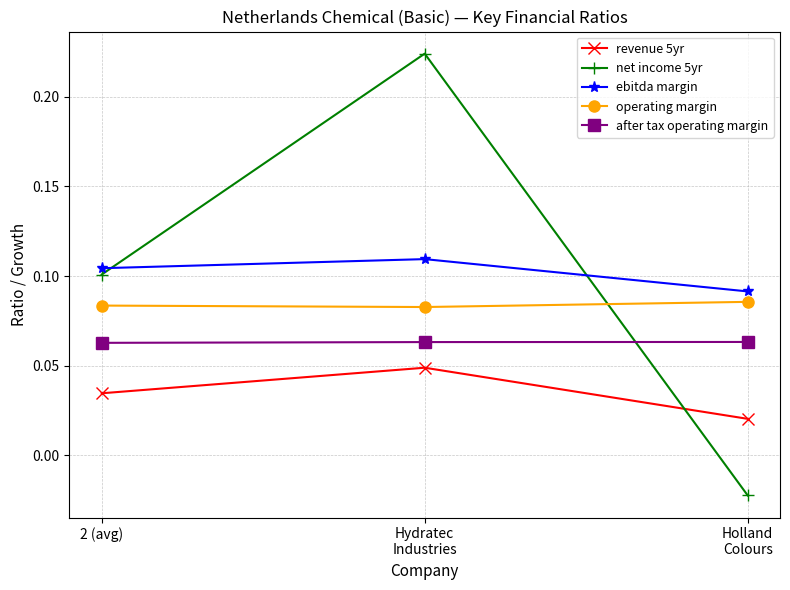

Is the value of after tax operating margin at Holland
Colours greater than the value of operating margin at 2 (avg)?

No